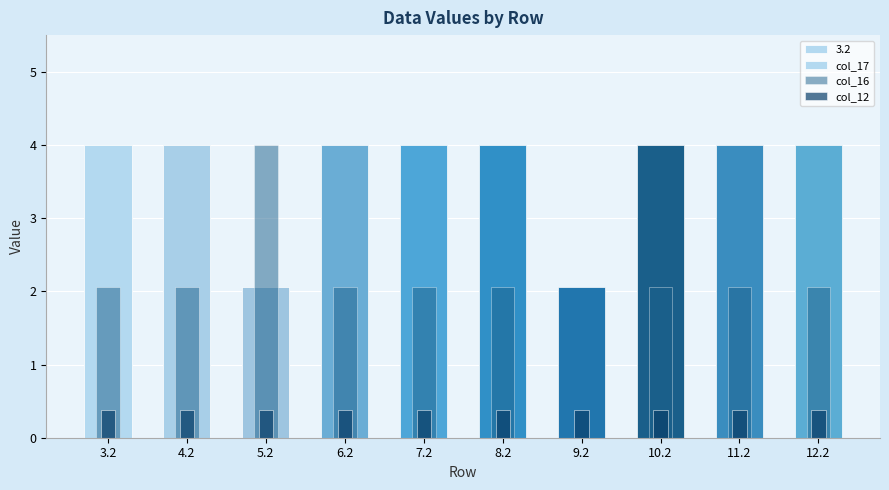

At how many categories does at least one series exceed 2?

10